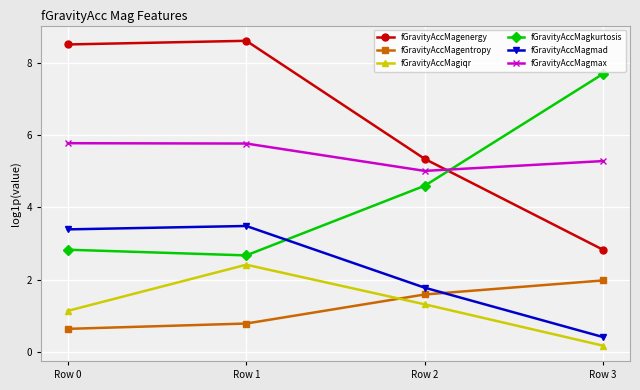

True or false: fGravityAccMagmad and fGravityAccMagenergy cross at least once.

False